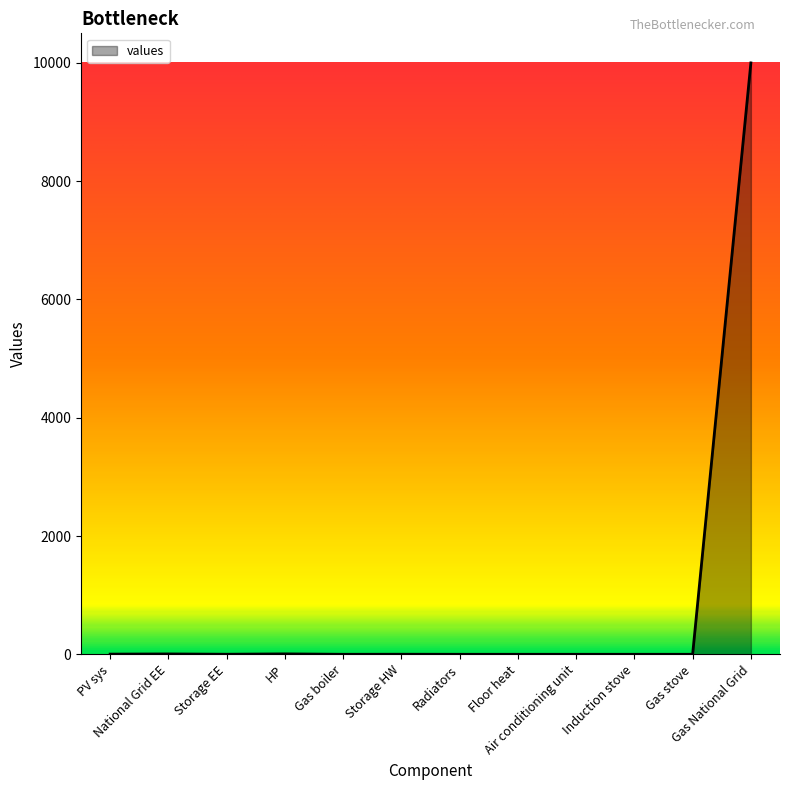

What is the difference between the maximum and minimum values?

9999